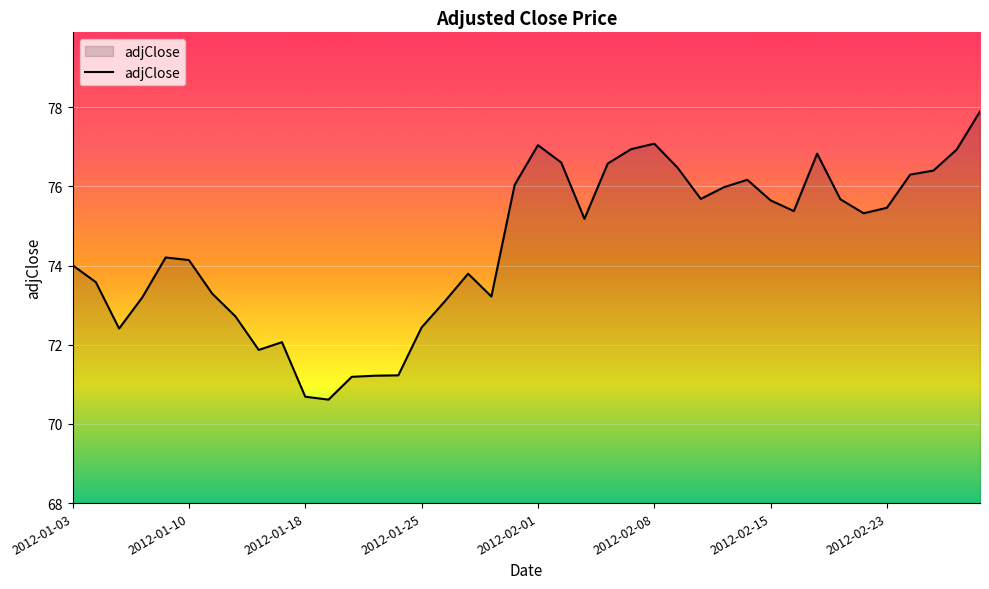

What is the maximum value shown in the chart?

77.9